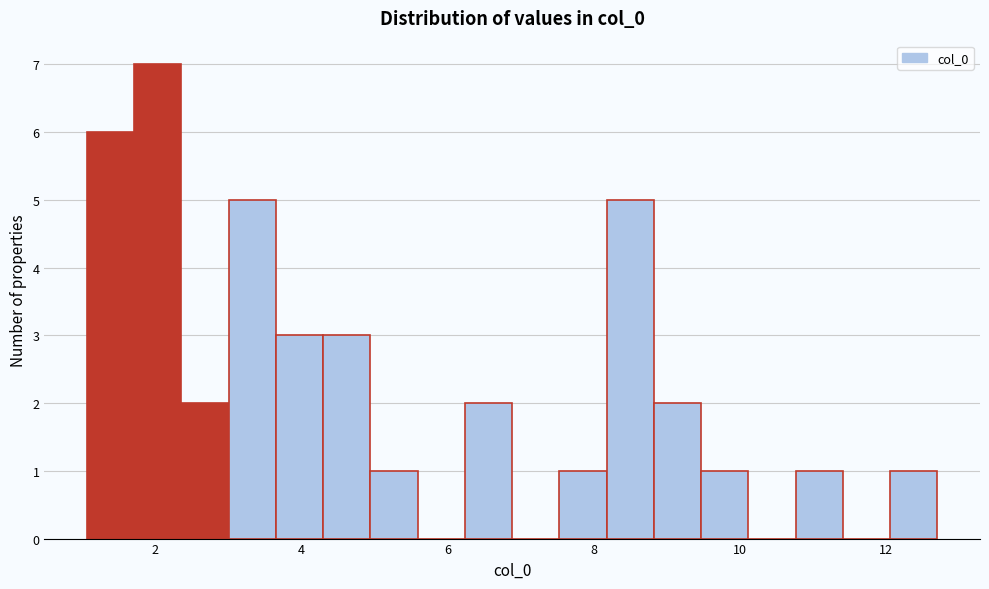

Around what value on the x-axis is the tallest bar? Give the approximate position of its centre, as read against the axis.

2.0